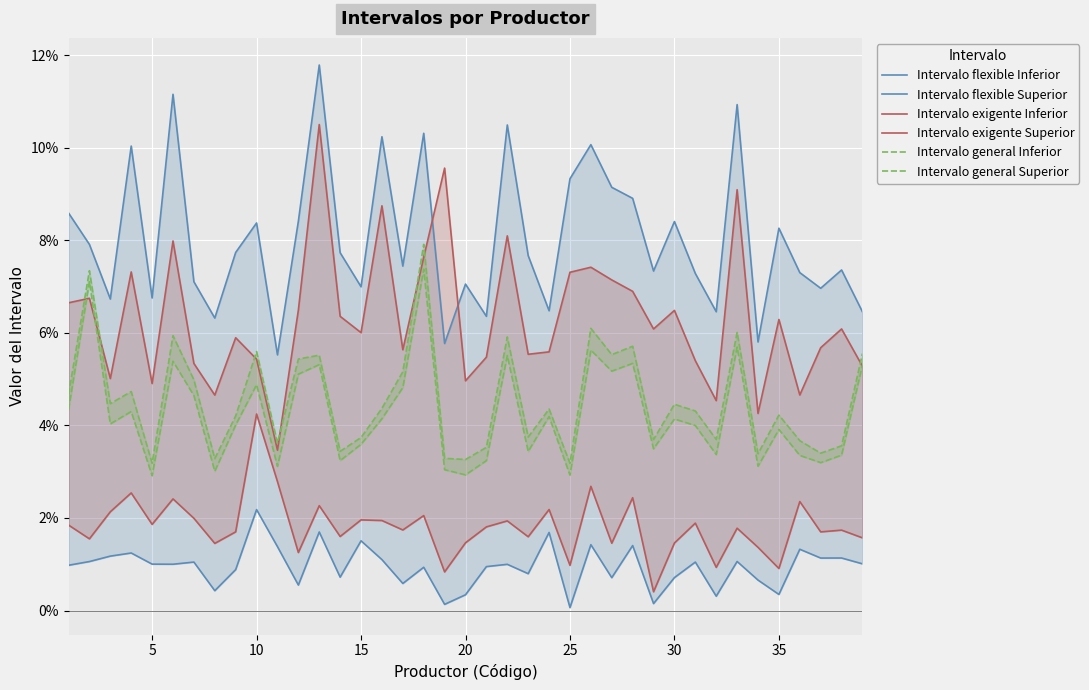

How many interior local valleys does the Intervalo general Inferior series have?

13